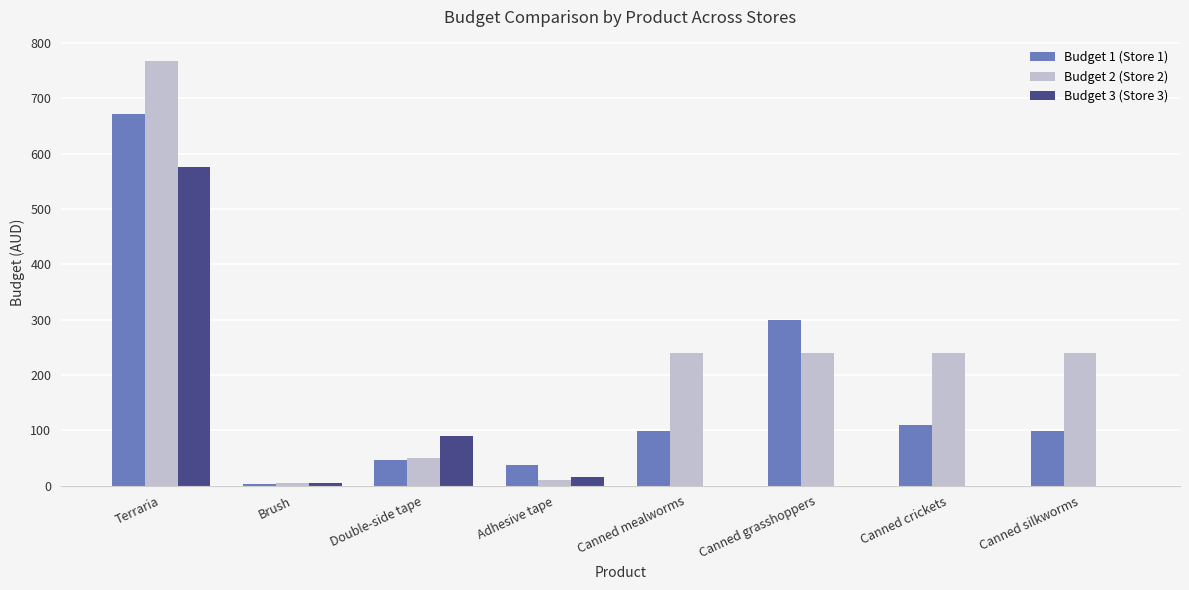

What are all the series names shown in the legend?

Budget 1 (Store 1), Budget 2 (Store 2), Budget 3 (Store 3)